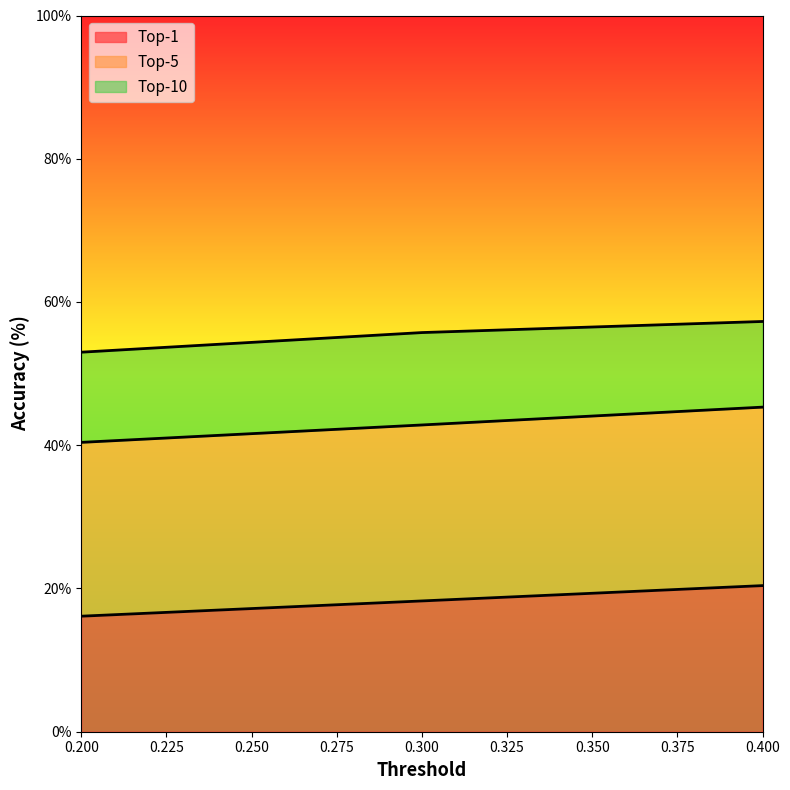

Is the value of Top-5 at 0.2 greater than the value of Top-1 at 0.3?

Yes